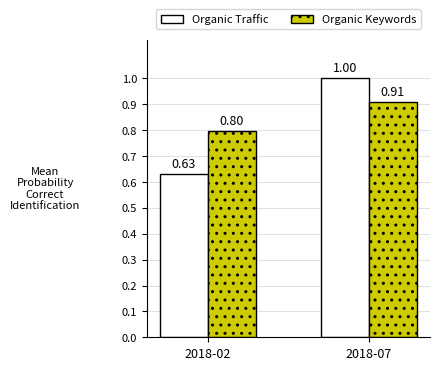

What is the sum of all Organic Traffic values?

1.6